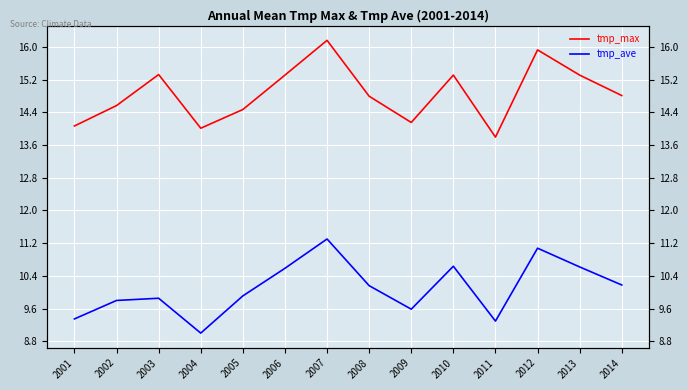

What is the sum of all tmp_max values?

208.0